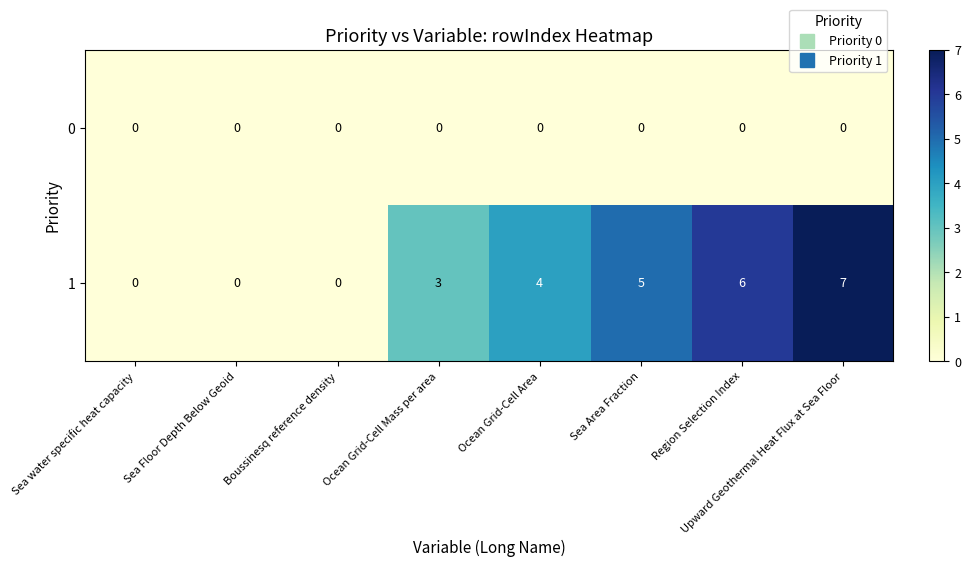

Rank the series at Upward Geothermal Heat Flux at Sea Floor from lowest to highest value.

0, 1